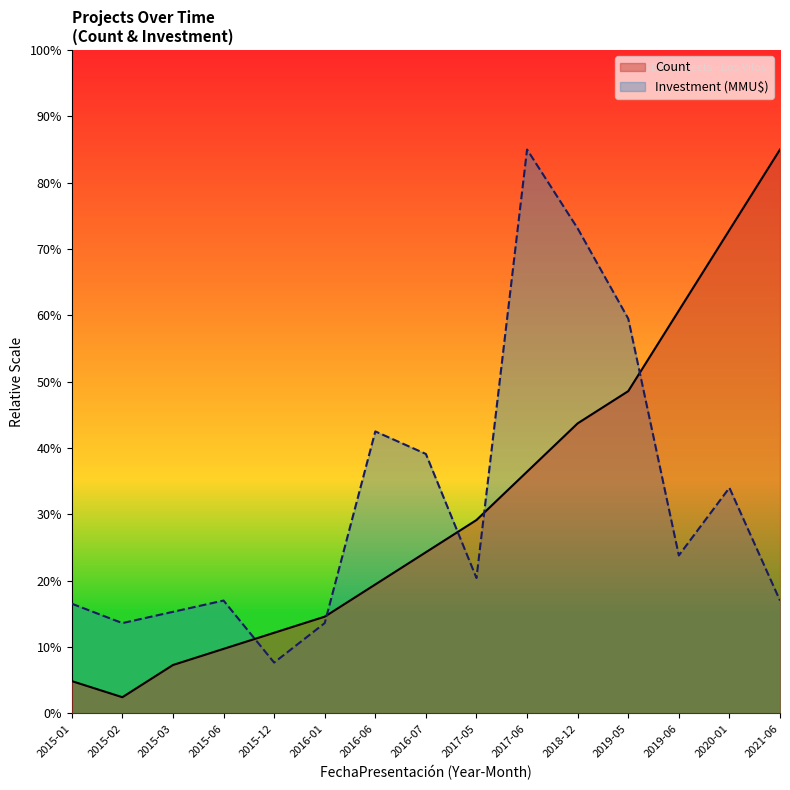

Reading right to left, extract all data points from this chart.

Count: 2021-06=85.0	2020-01=72.9	2019-06=60.7	2019-05=48.6	2018-12=43.7	2017-06=36.4	2017-05=29.1	2016-07=24.3	2016-06=19.4	2016-01=14.6	2015-12=12.1	2015-06=9.7	2015-03=7.3	2015-02=2.4	2015-01=4.9
Investment: 2021-06=17.0	2020-01=34.0	2019-06=23.8	2019-05=59.5	2018-12=73.1	2017-06=85.0	2017-05=20.4	2016-07=39.1	2016-06=42.5	2016-01=13.6	2015-12=7.6	2015-06=17.0	2015-03=15.3	2015-02=13.6	2015-01=16.5